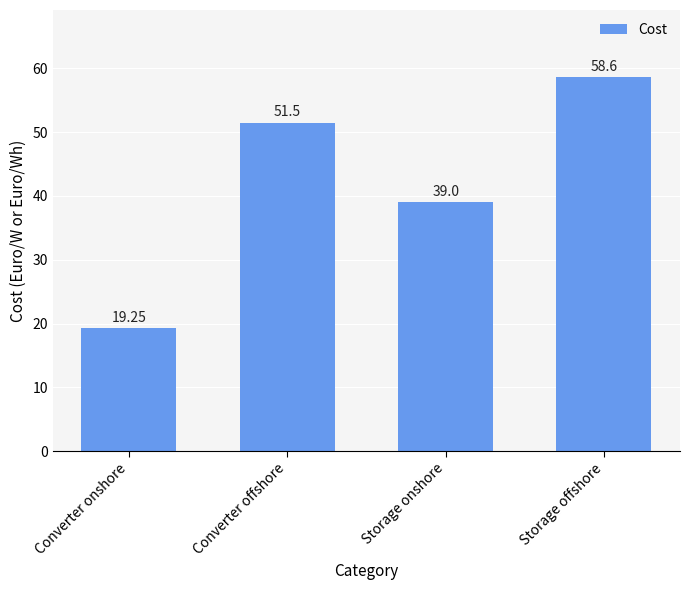

At which category does the chart reach its peak across all series?

Storage offshore